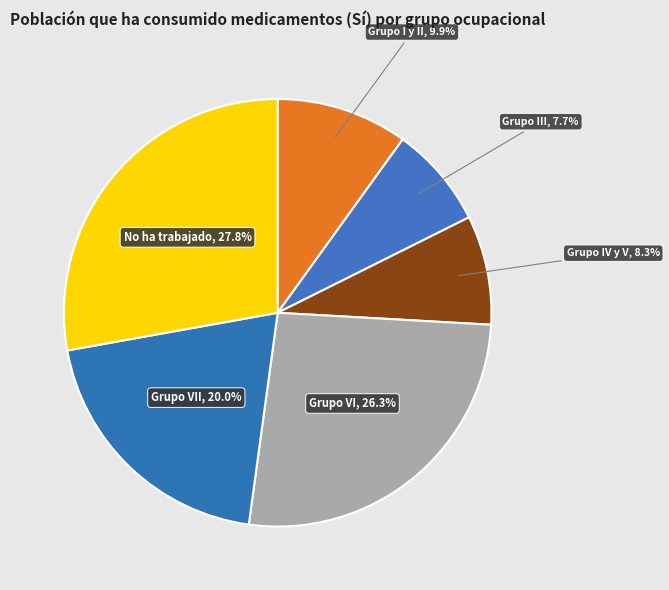

Approximately how many times larger is the value at Grupo III, 7.7% compared to No ha trabajado, 27.8%?

0.3